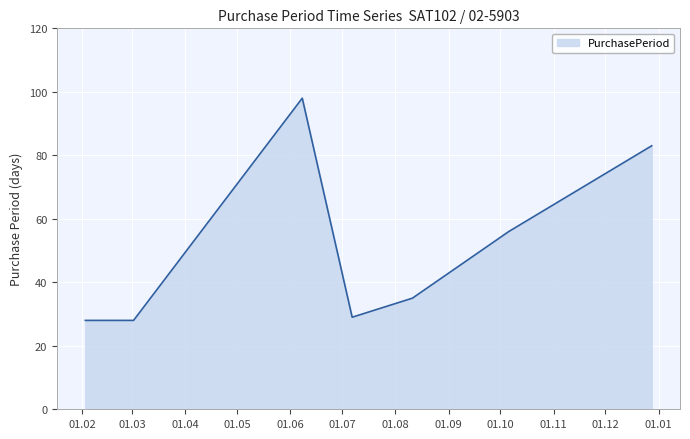

How many interior local peaks (higher than both neighbors) does the data have?

1